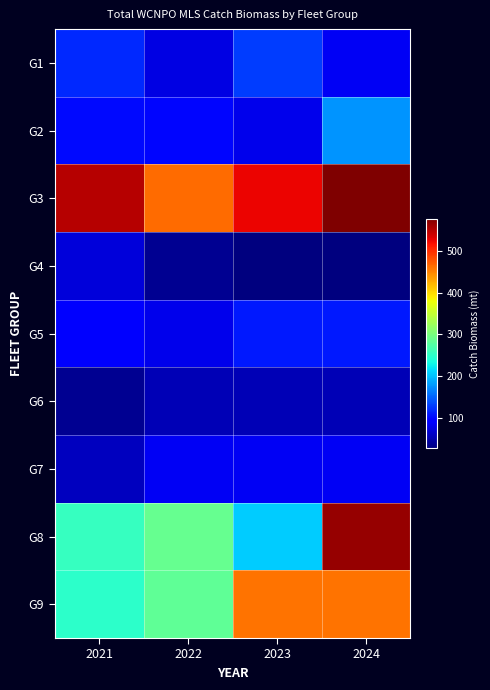

What is the total value across all series at 2023?

1678.7